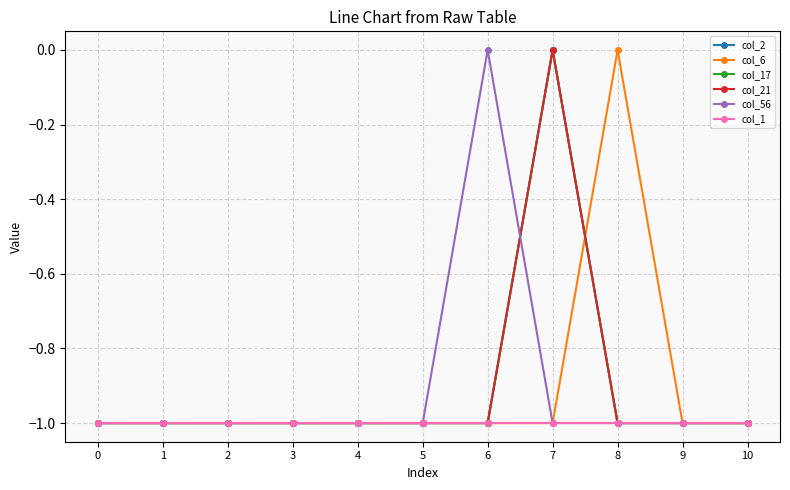

What is the sum of the col_56 values at 2 and 7?

-2